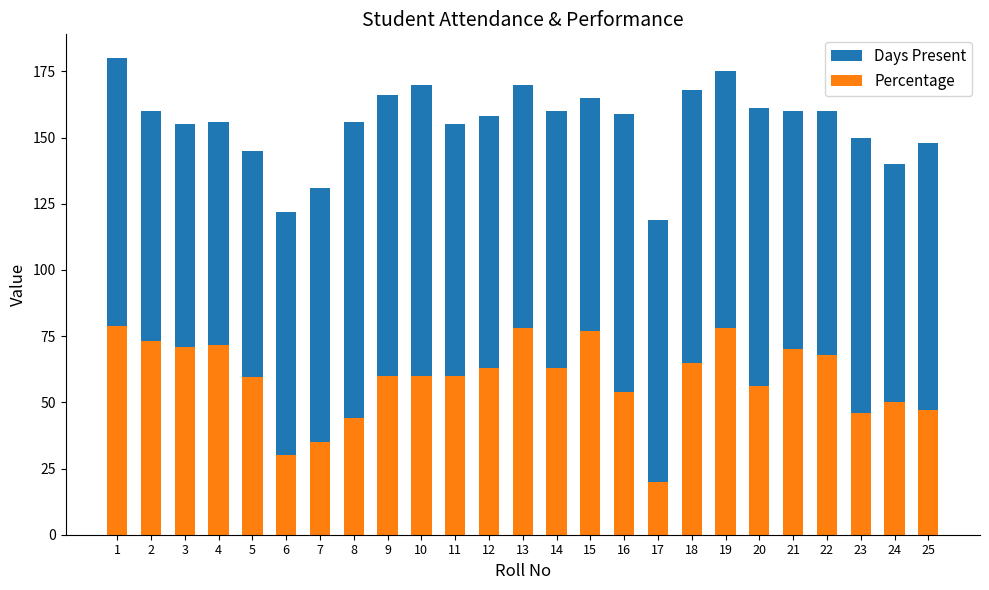

What is the maximum value shown in the chart?

180.0